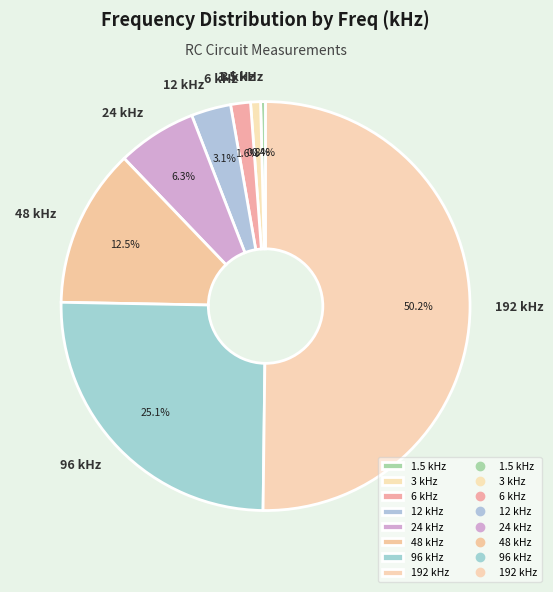

To the nearest percent, what percentage of the pie is 6 kHz?

2%